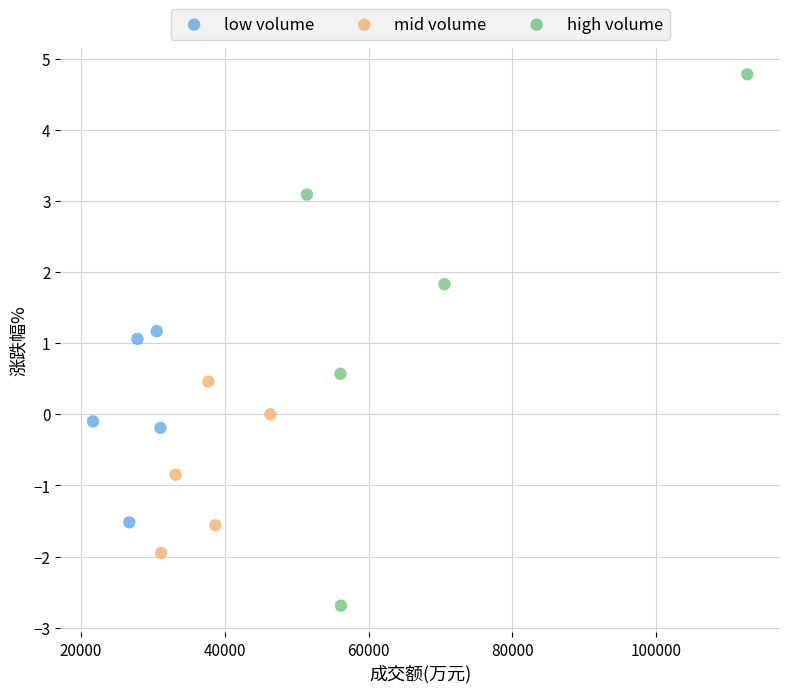

Which series has the widest spread of Y values?

high volume